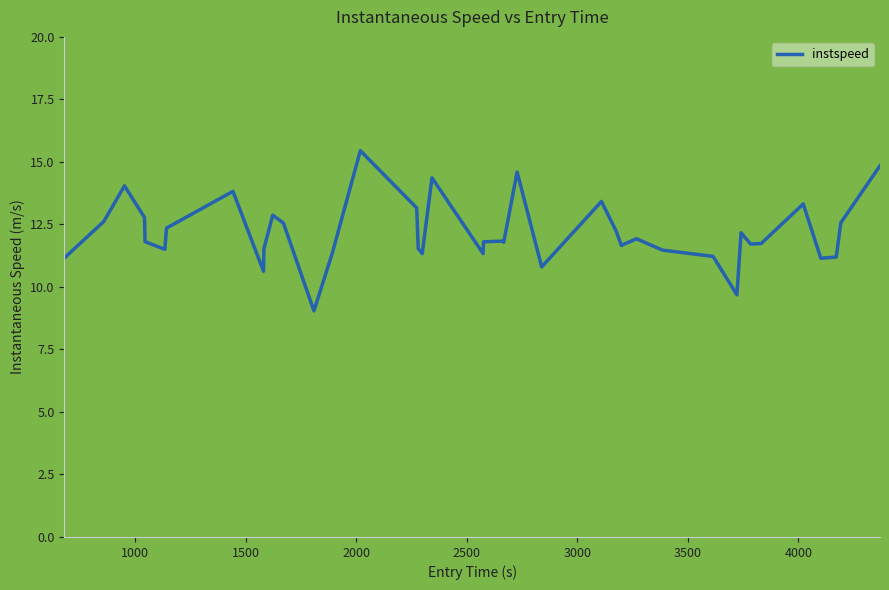

What is the smallest value displayed?

9.0